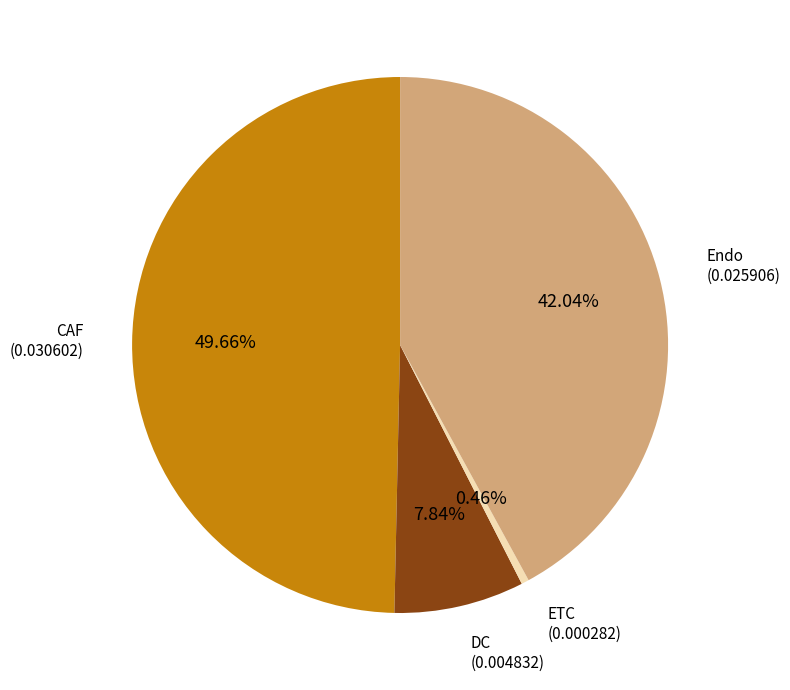

Is there any slice that represents more than half of the pie?

No